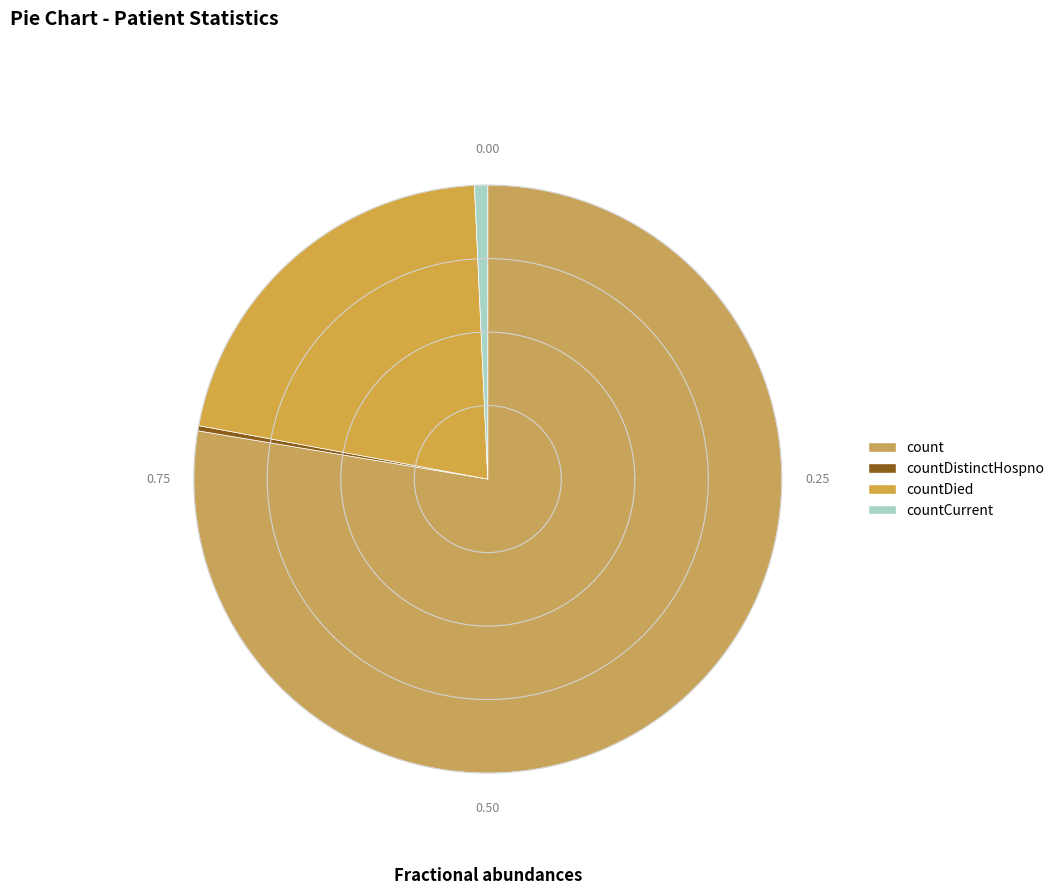

Which category has the biggest portion of the pie?

count